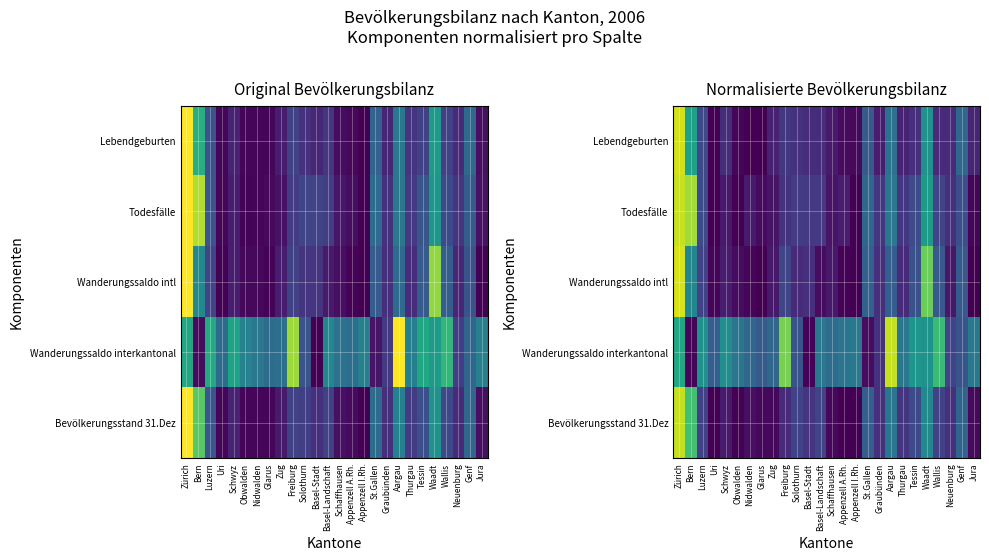

At which category does the chart reach its minimum across all series?

Appenzell I.Rh.